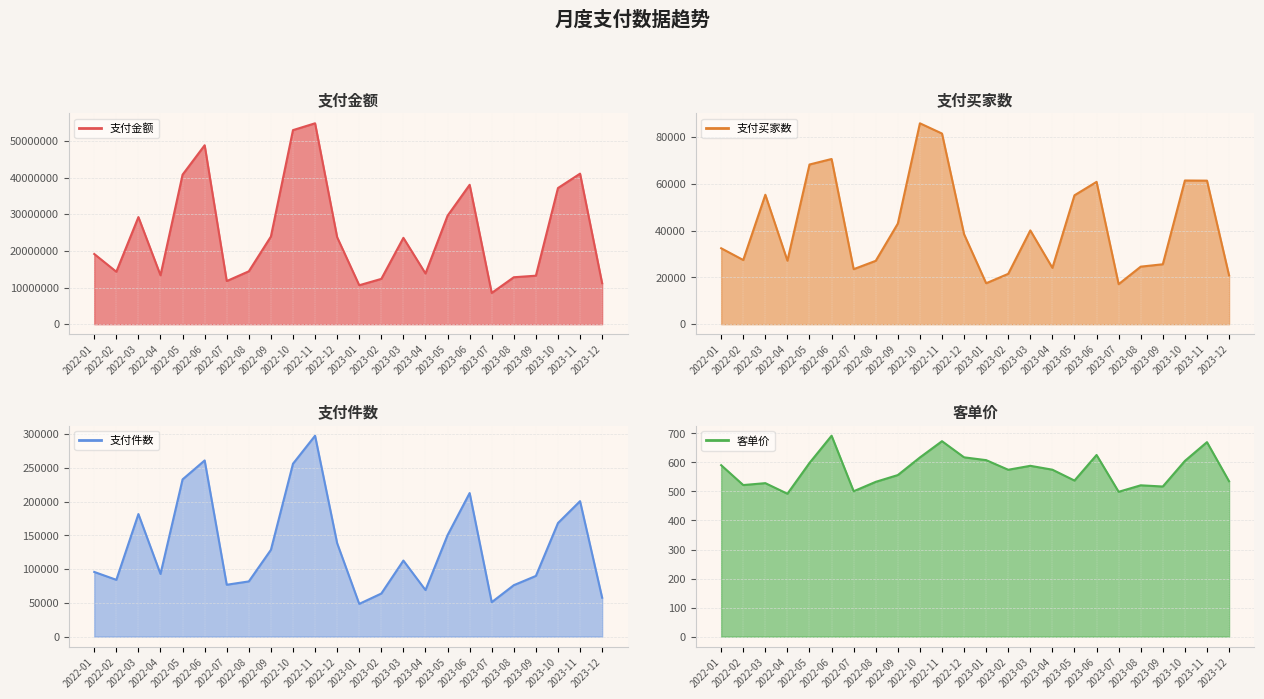

Rank the categories by 支付件数 value from highest to lowest.

2022-11, 2022-06, 2022-10, 2022-05, 2023-06, 2023-11, 2022-03, 2023-10, 2023-05, 2022-12, 2022-09, 2023-03, 2022-01, 2022-04, 2023-09, 2022-02, 2022-08, 2022-07, 2023-08, 2023-04, 2023-02, 2023-12, 2023-07, 2023-01